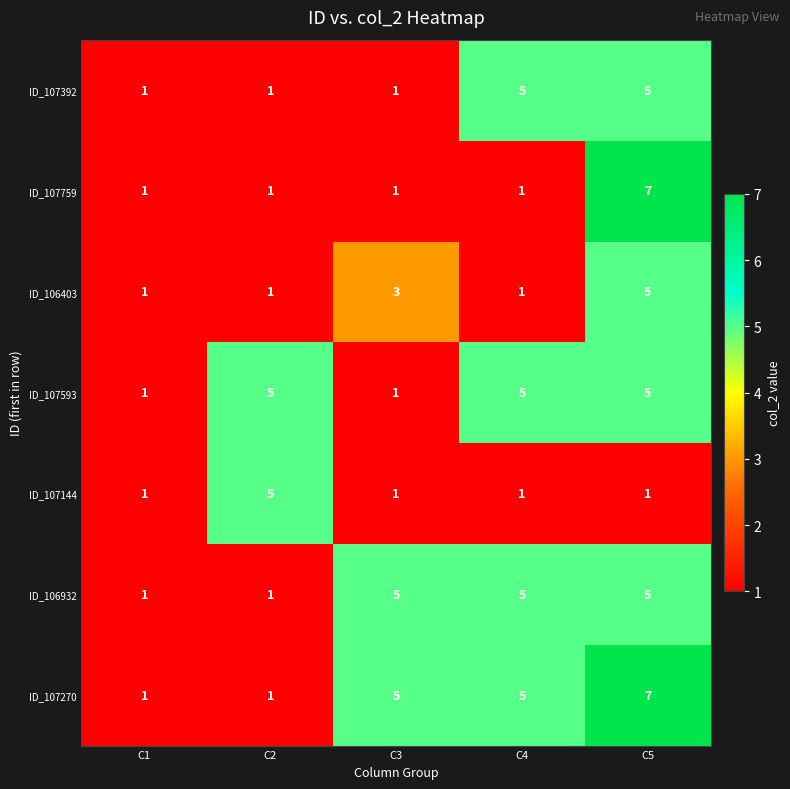

What is the total value across all series at C2?

15